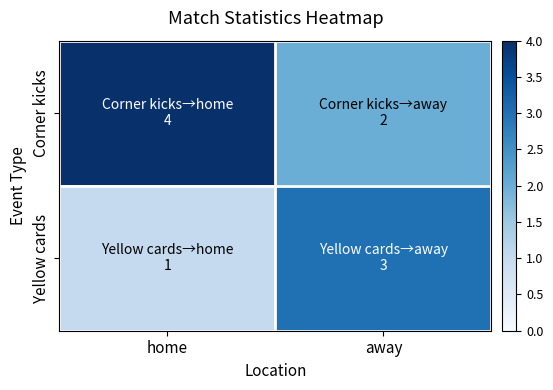

Which series has the largest total across all categories?

Corner kicks